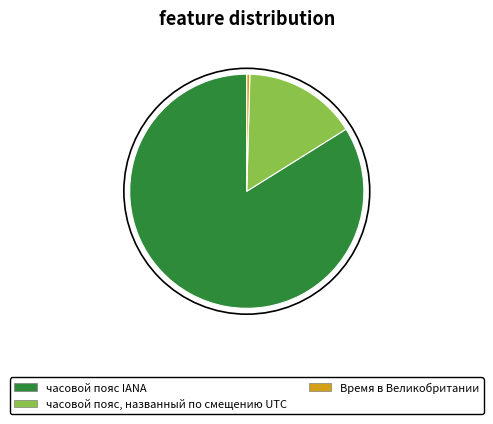

Is there any slice that represents more than half of the pie?

Yes